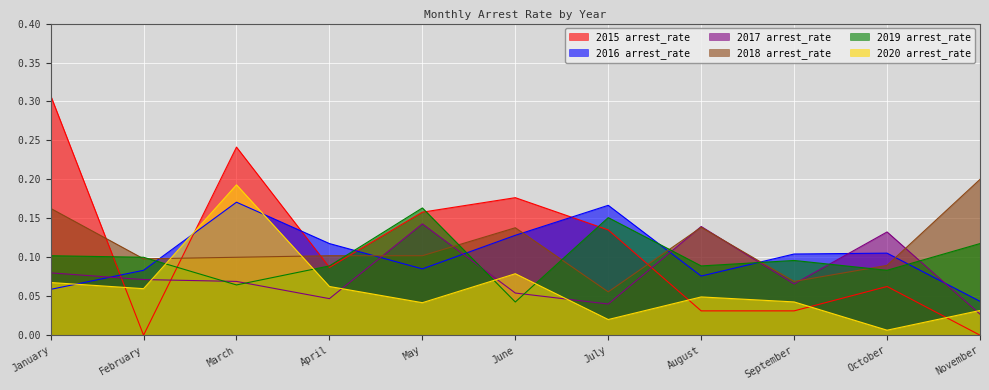

Is it true that 2016 arrest_rate equals 0.1 at June?

True